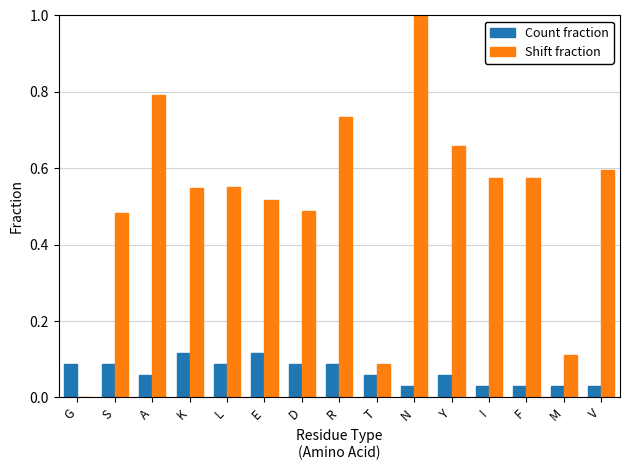

Which series changed the most between K and R?

Shift fraction